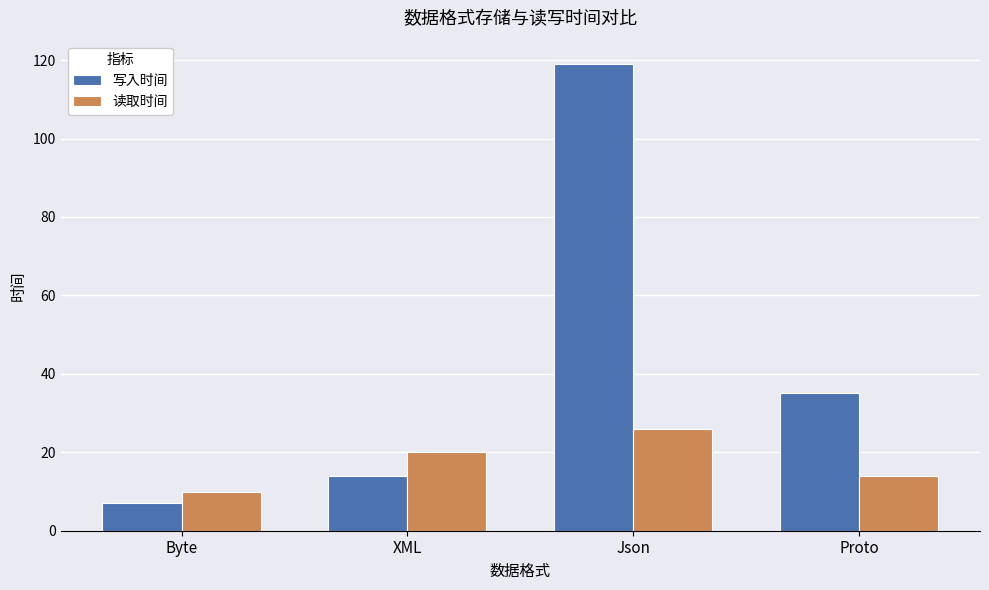

What position from the right is Proto?

1